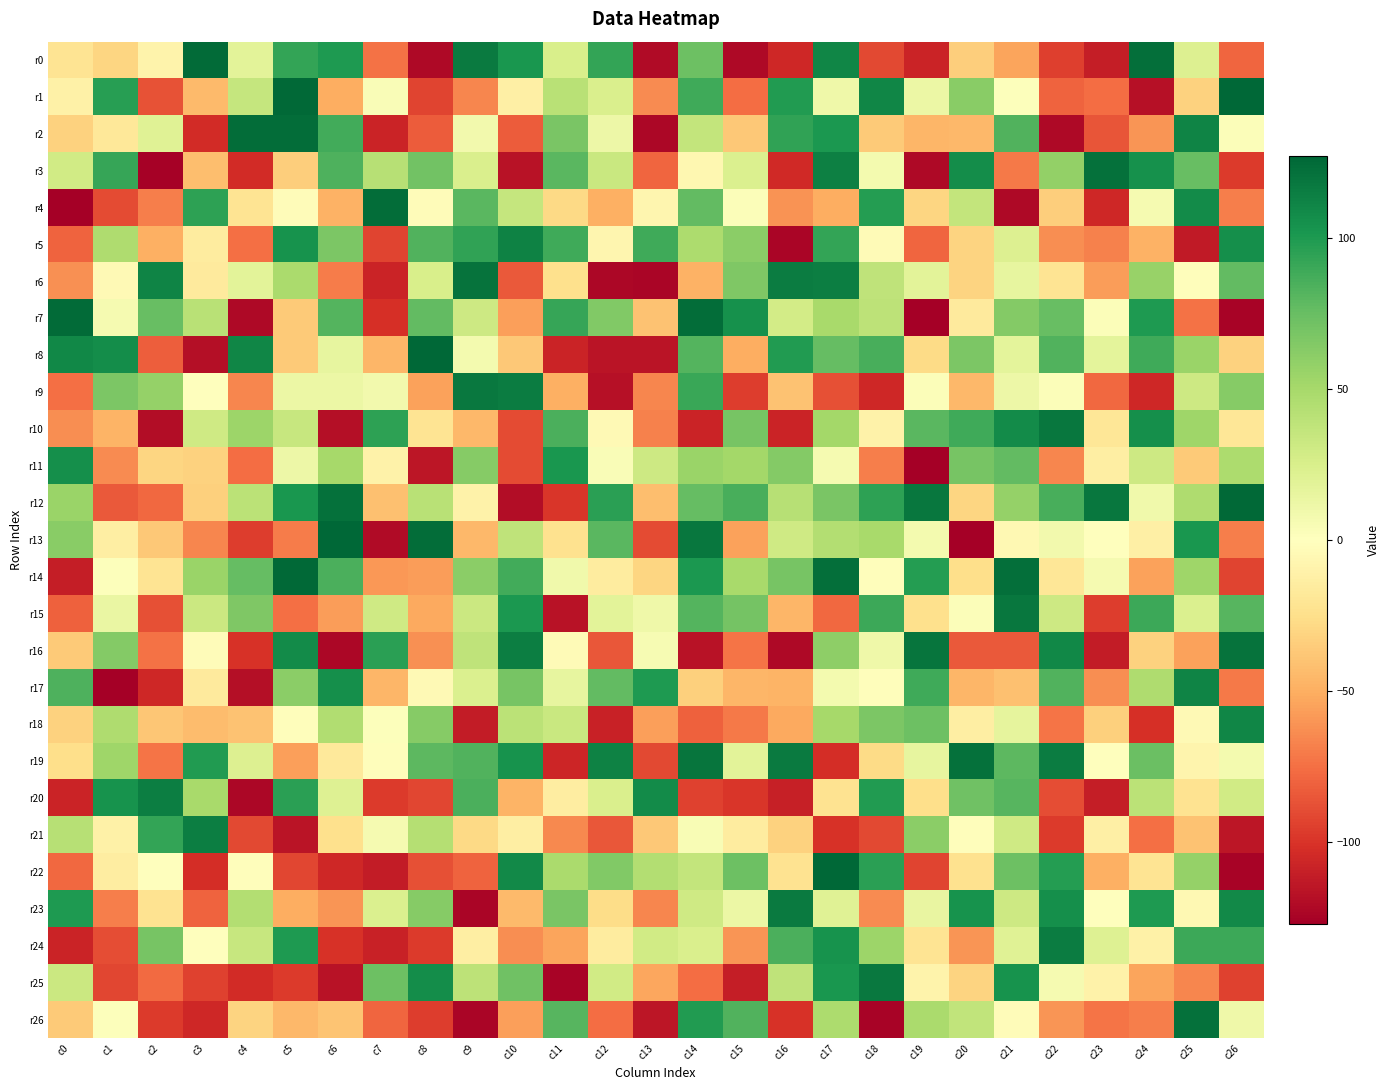

What is the difference between the highest and lowest values at c25?

235